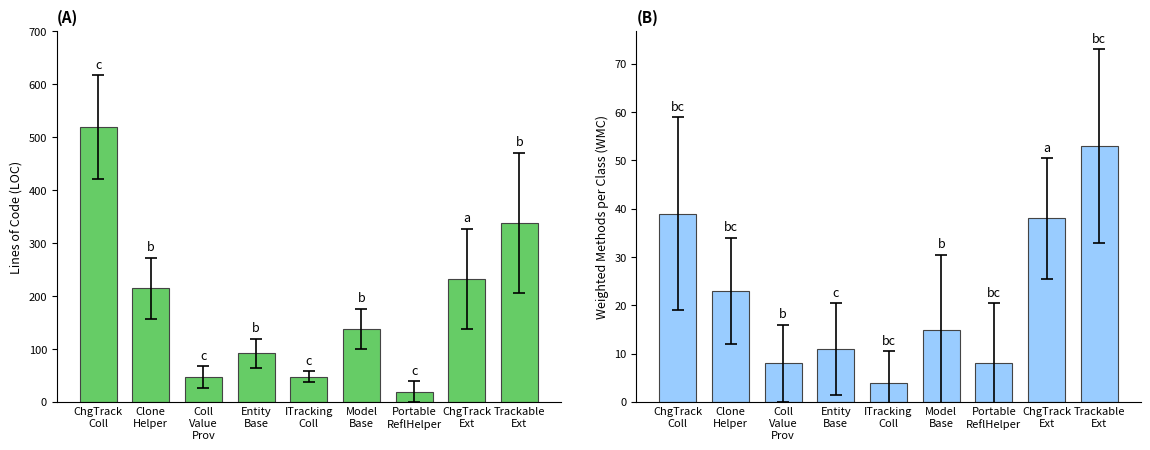

True or false: LOC has a value of 92 at Entity
Base.

True